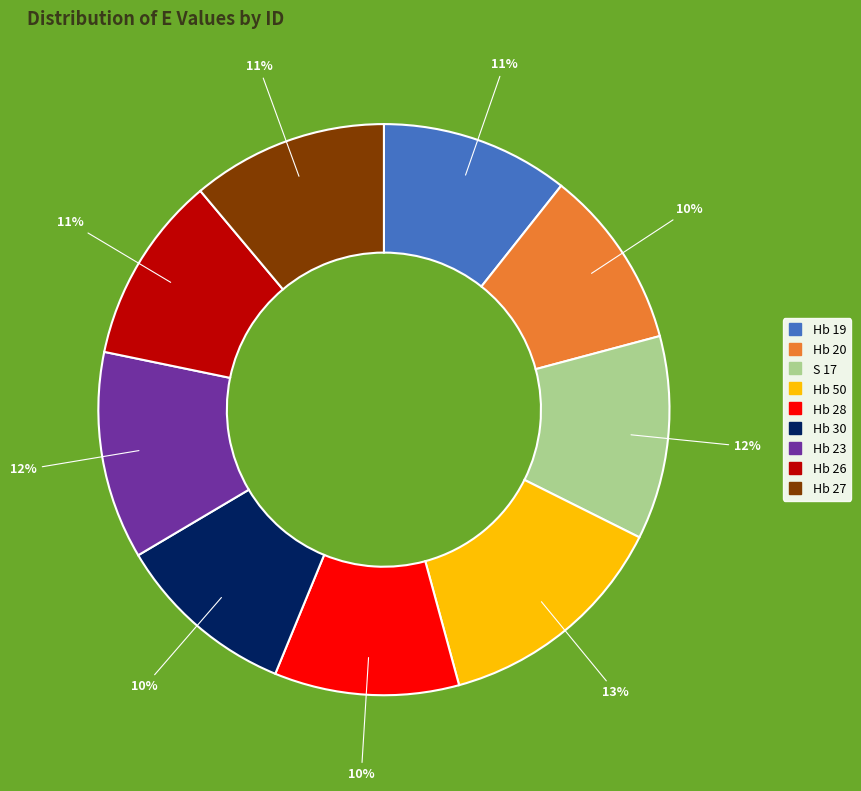

What is the largest slice in the pie chart?

Hb 50